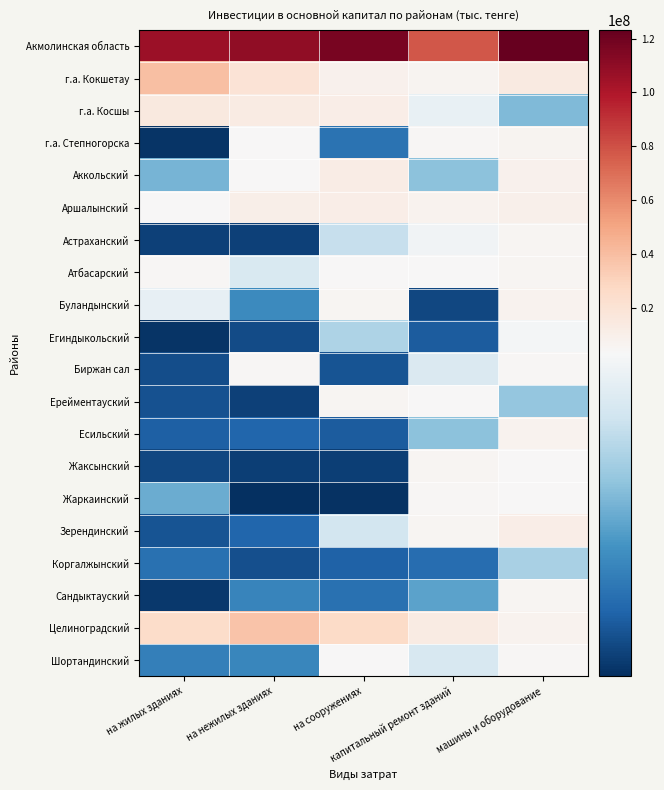

Rank the series by their maximum value, from lowest to highest.

Коргалжынский, Егиндыкольский, Шортандинский, Биржан сал, Жаркаинский, Астраханский, Сандыктауский, Атбасарский, Ерейментауский, Жаксынский, г.а. Степногорска, Есильский, Буландынский, Зерендинский, Аршалынский, Аккольский, г.а. Косшы, Целиноградский, г.а. Кокшетау, Акмолинская область